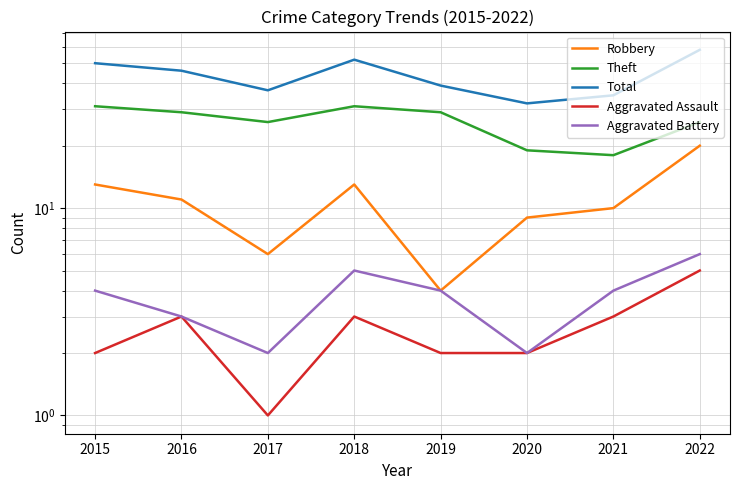

True or false: Total and Aggravated Battery intersect in this chart.

False